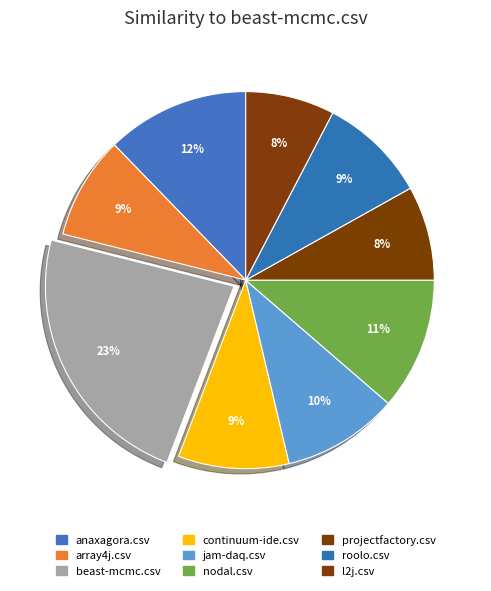

What percentage is the nodal.csv slice, to the nearest percent?

11%